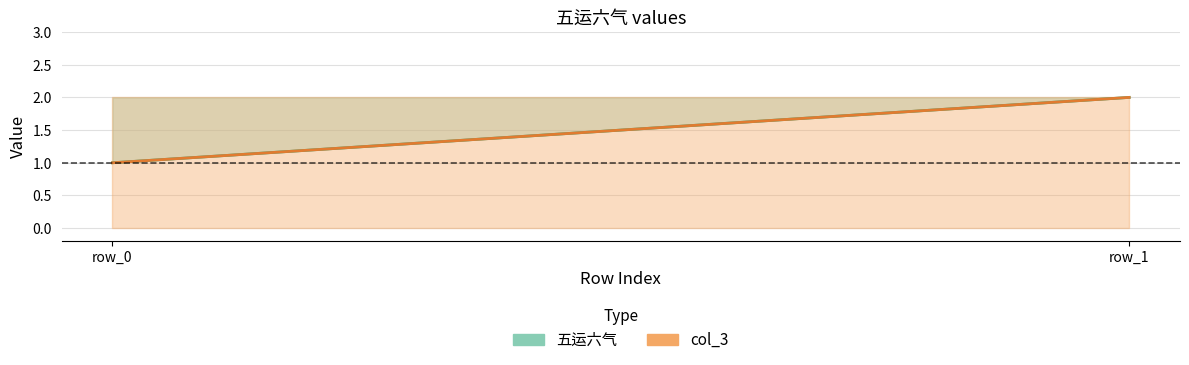

Which series has the largest total across all categories?

五运六气